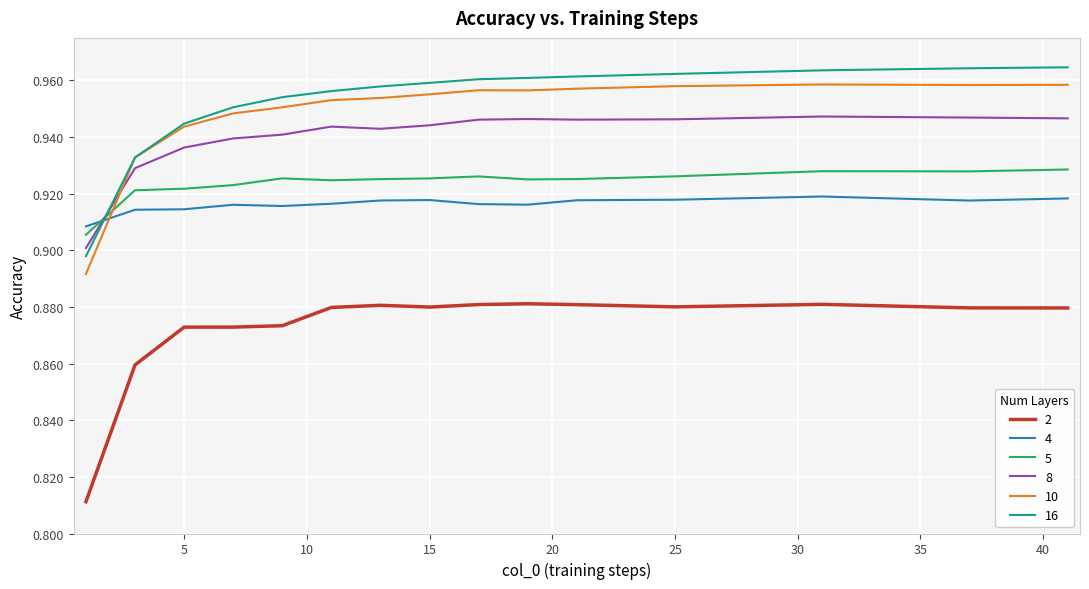

True or false: 8 and 2 cross at least once.

False